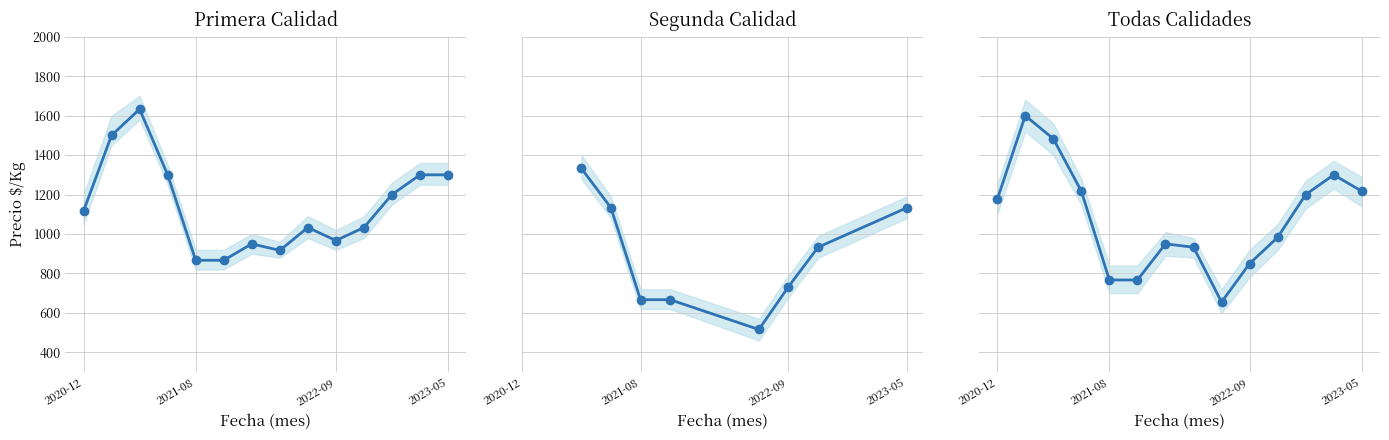

True or false: Precio maximo and Precio promedio cross at least once.

False